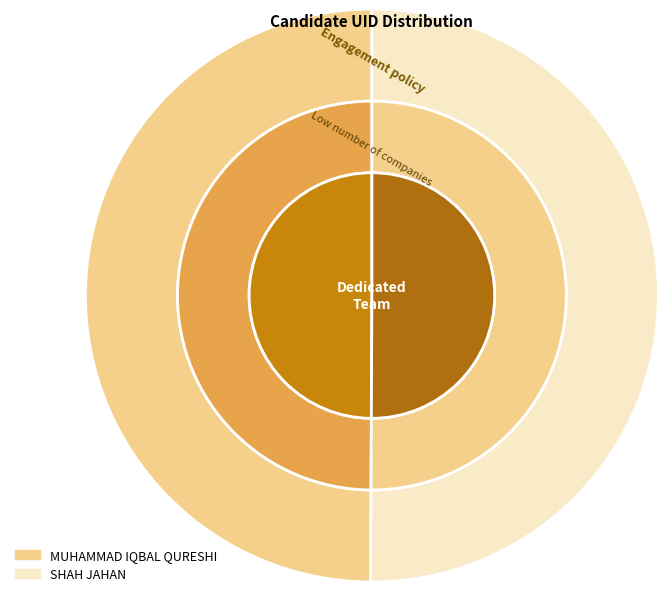

The SHAH JAHAN slice represents 50% of the pie. True or false?

True